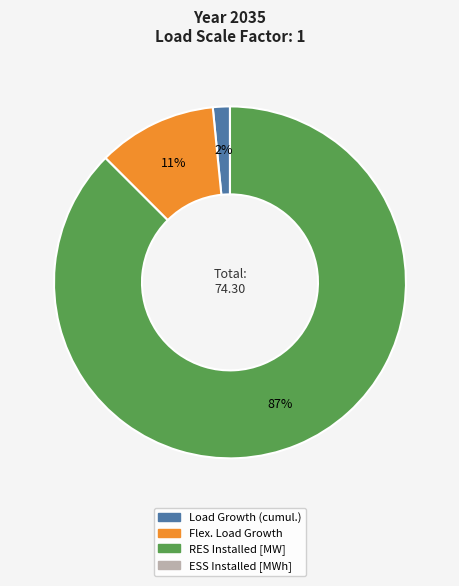

Is there a majority slice in this chart?

Yes